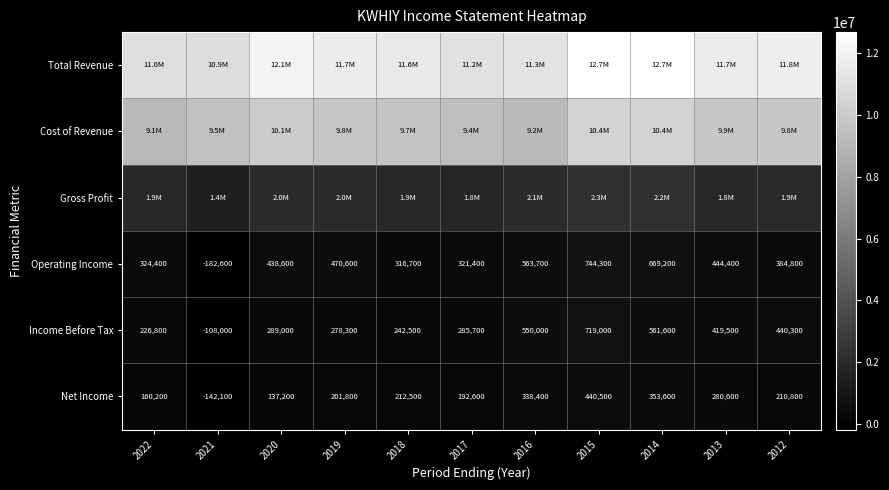

What is the sum of the Net Income values at 2019 and 2014?

555400